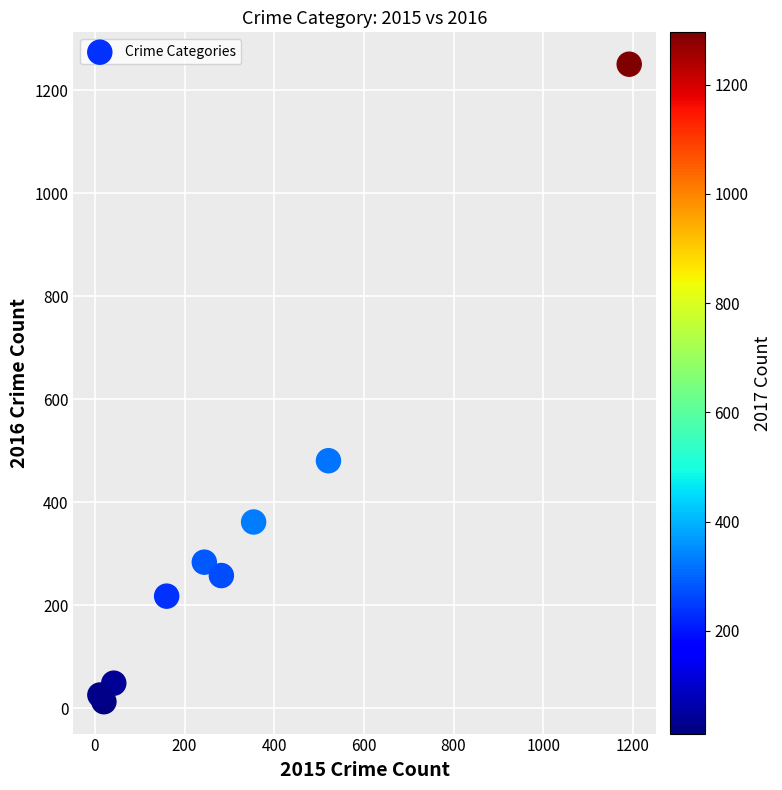

What Y value in the scatter plot is closest to 632?

481